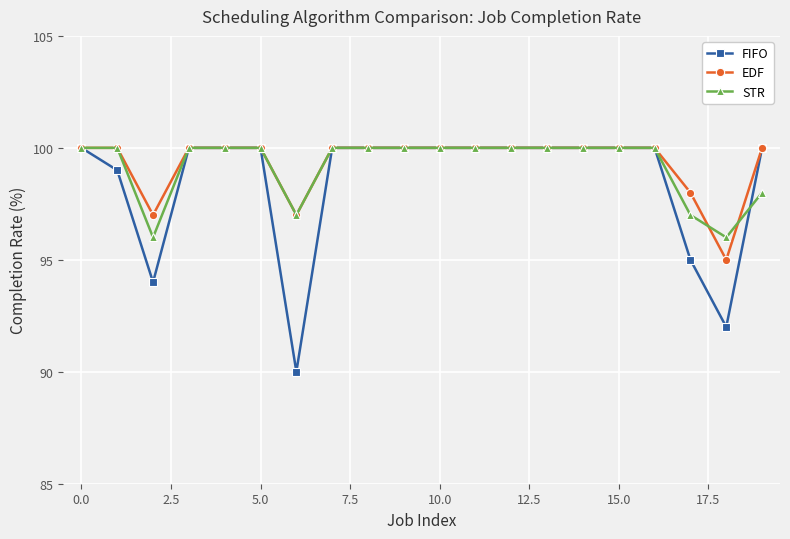

Which series has the widest spread of values?

FIFO